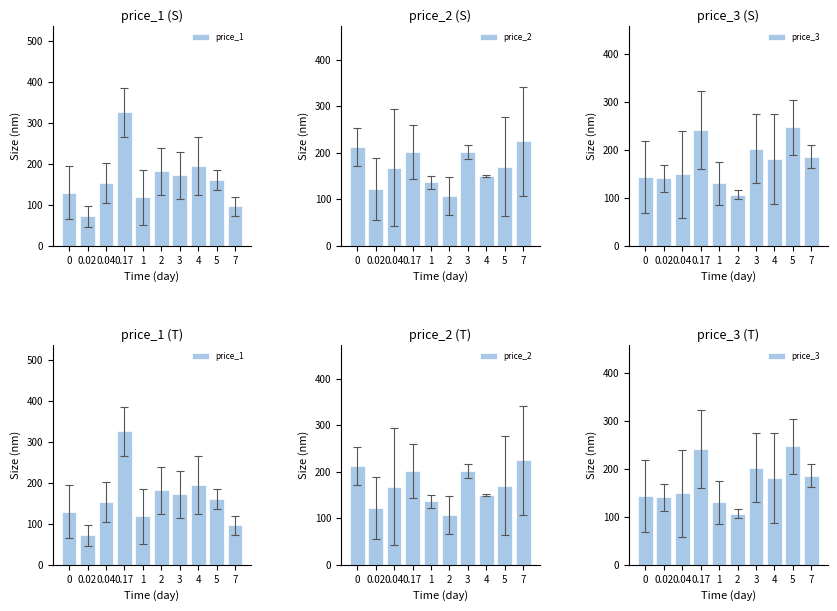

Which label corresponds to the smallest value in the chart?

0.02